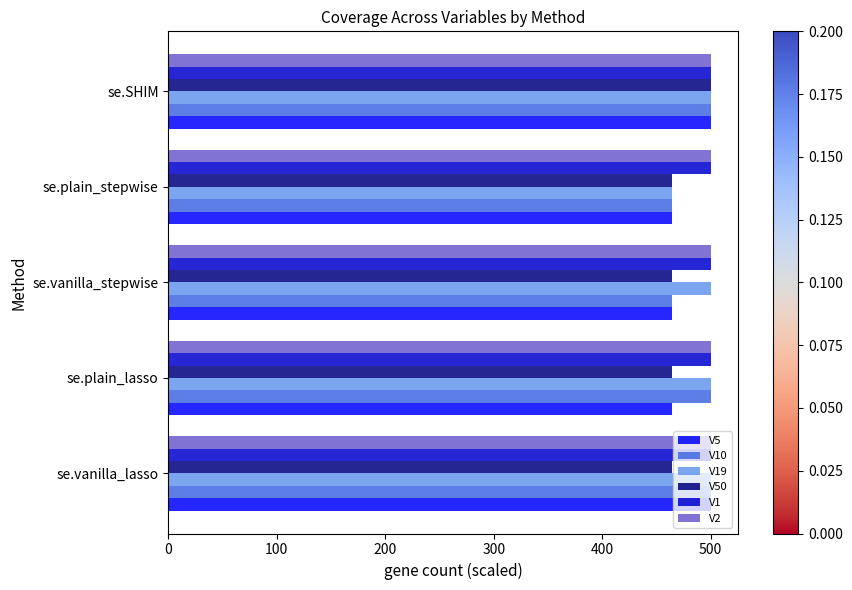

What is the total value across all series at se.vanilla_lasso?

2964.3